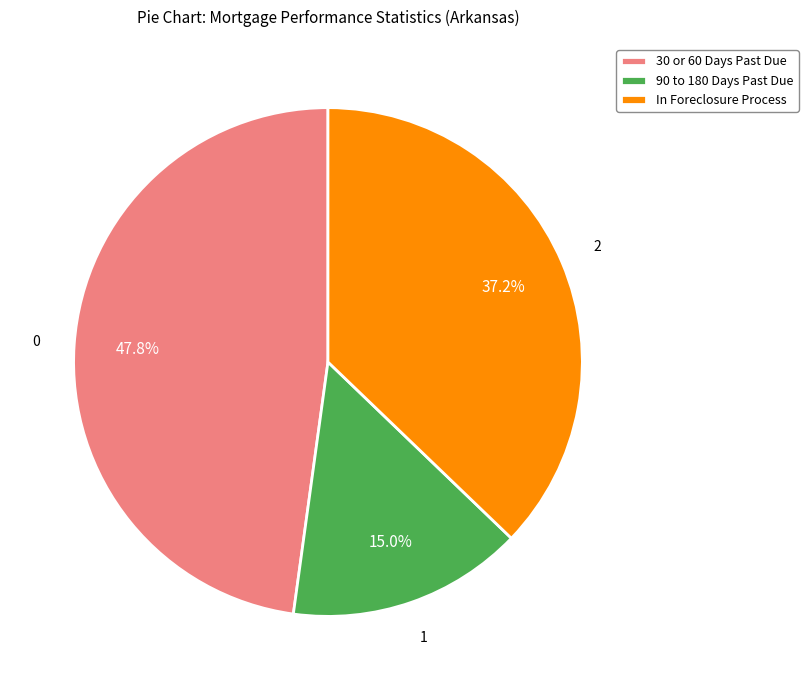

How many slices are in this pie chart?

3